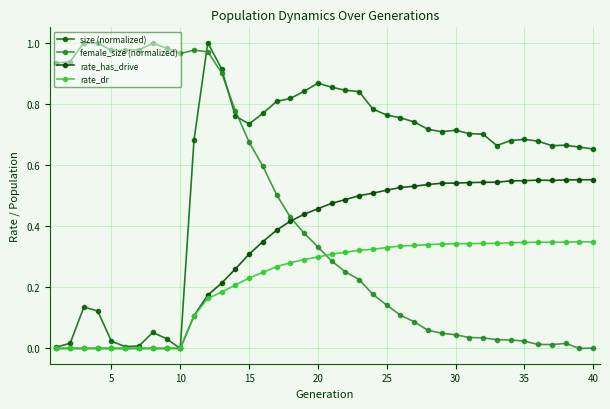

Count the number of categories in the chart.

40